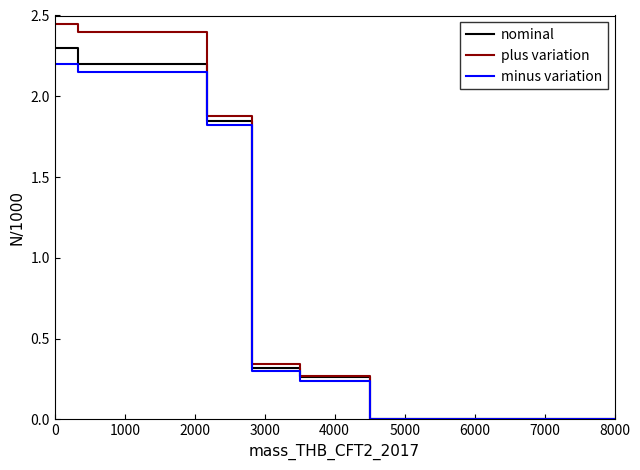

How many values in minus variation are above zero?

10